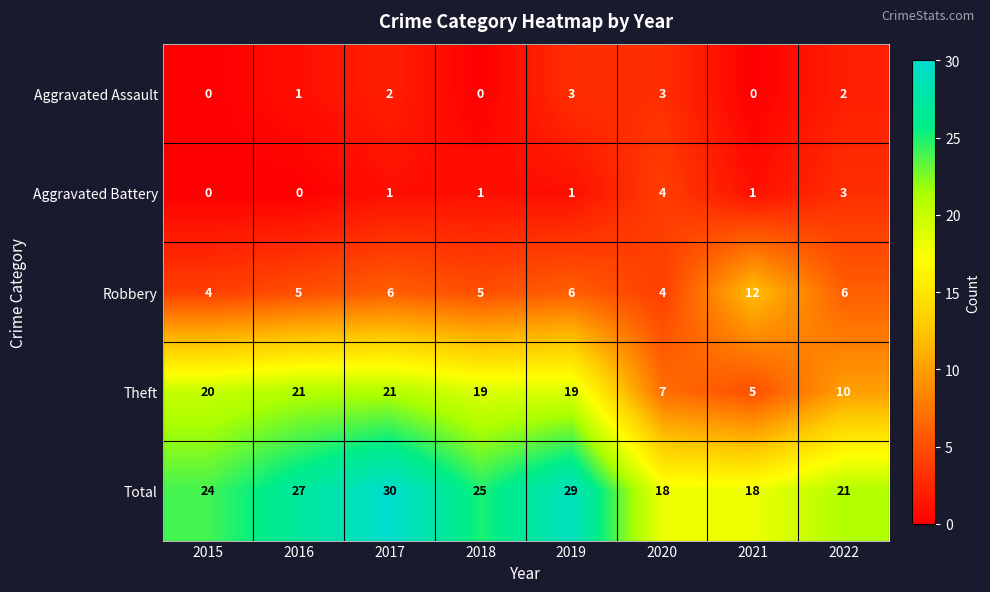

Count the Robbery values in the range 5 to 6.

5